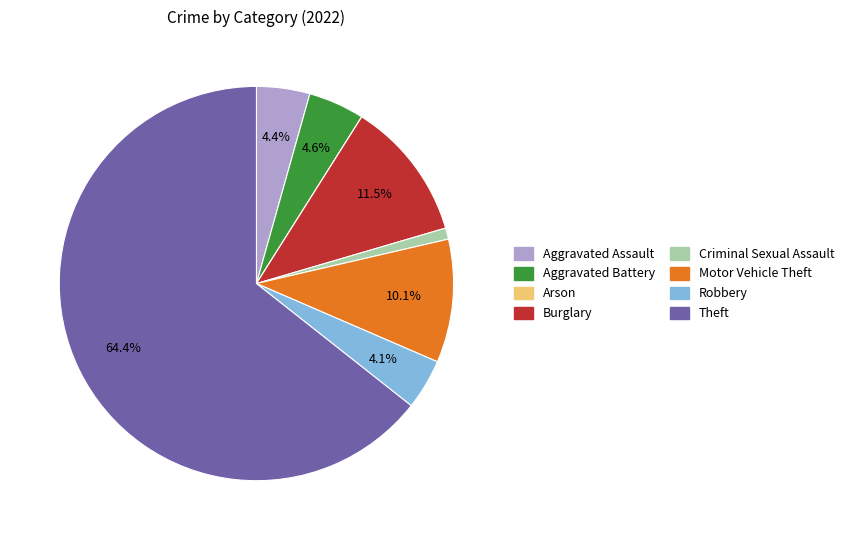

To the nearest percent, what is the combined percentage of Aggravated Battery and Robbery?

9%